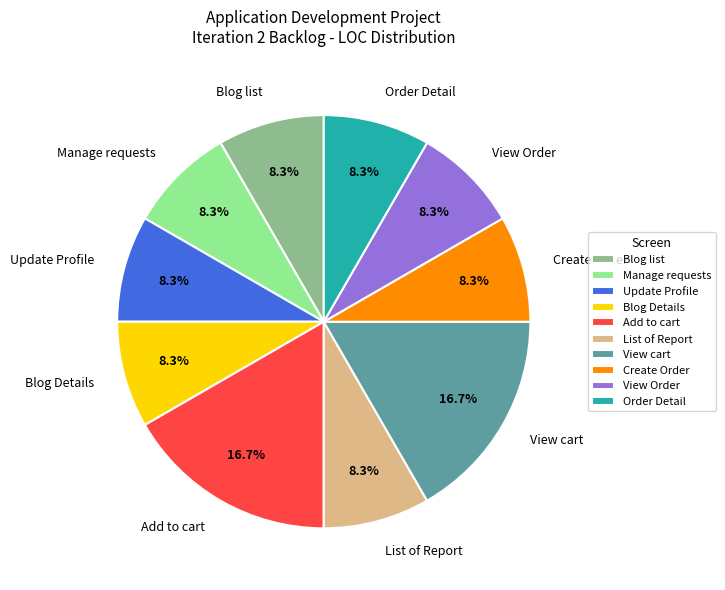

What percentage is the Create Order slice, to the nearest percent?

8%